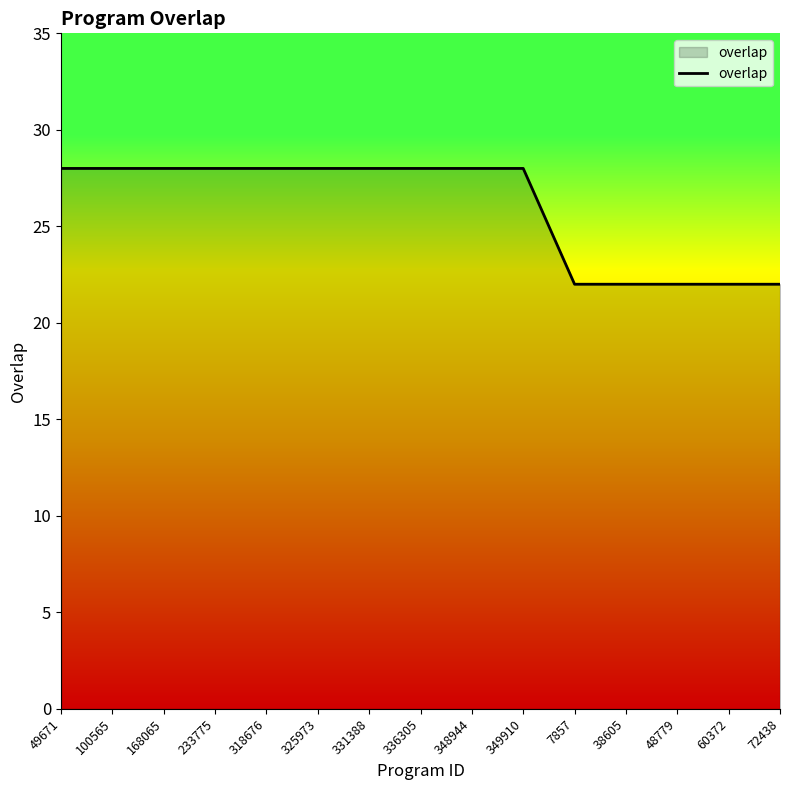

What is the ratio of the value at 7857 to the value at 336305?

0.8